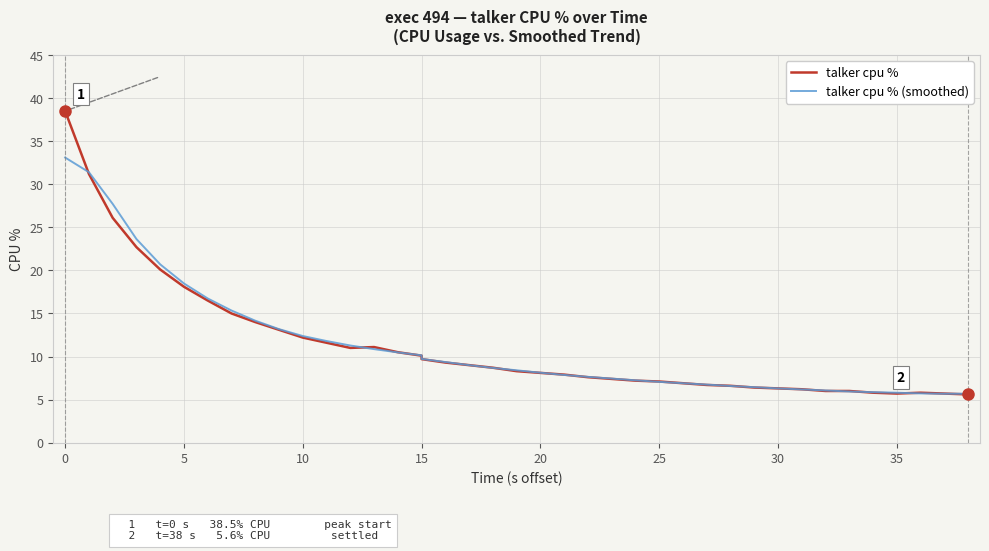

Is the value of talker cpu % (smoothed) at 24 greater than the value of talker cpu % at 20?

No